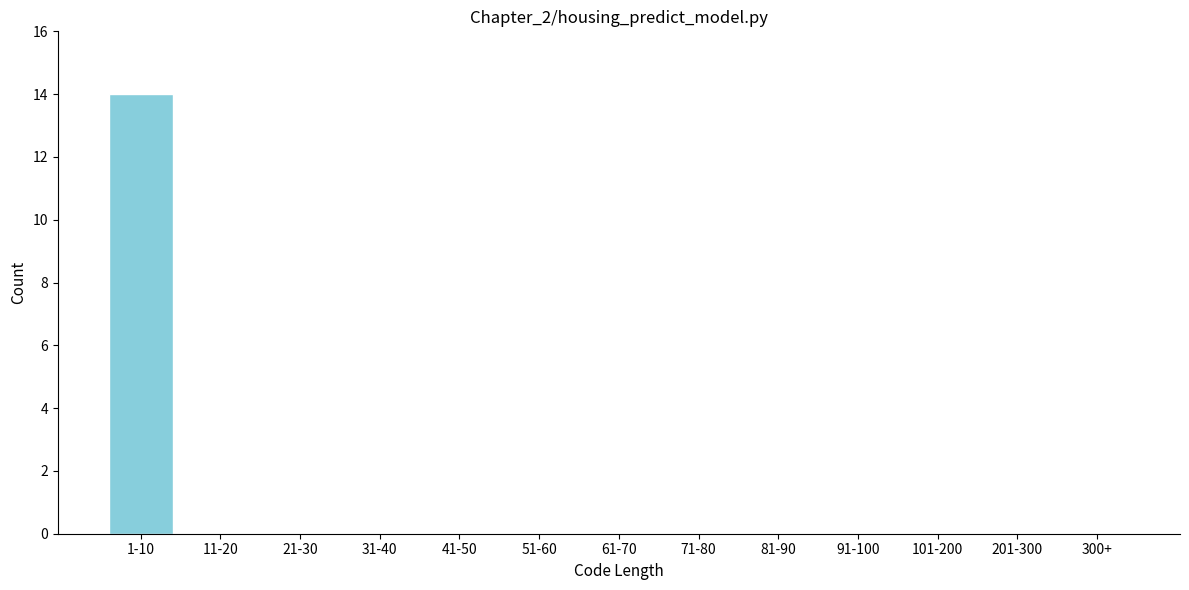

Reading left to right, list all the values displayed in this chart.

1-10=14	11-20=0	21-30=0	31-40=0	41-50=0	51-60=0	61-70=0	71-80=0	81-90=0	91-100=0	101-200=0	201-300=0	300+=0